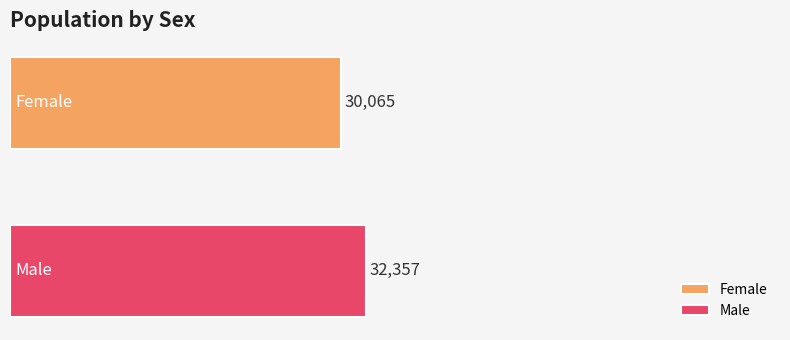

How many data points does each series have?

1